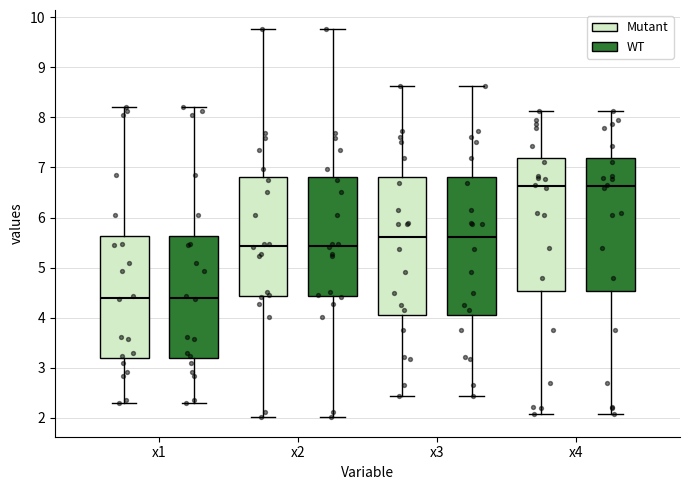

Where does the upper whisker of the box for x1 (Mutant) end on the y-axis? The values are not printed on the chart, so give them approximately, as read against the axis.

8.2